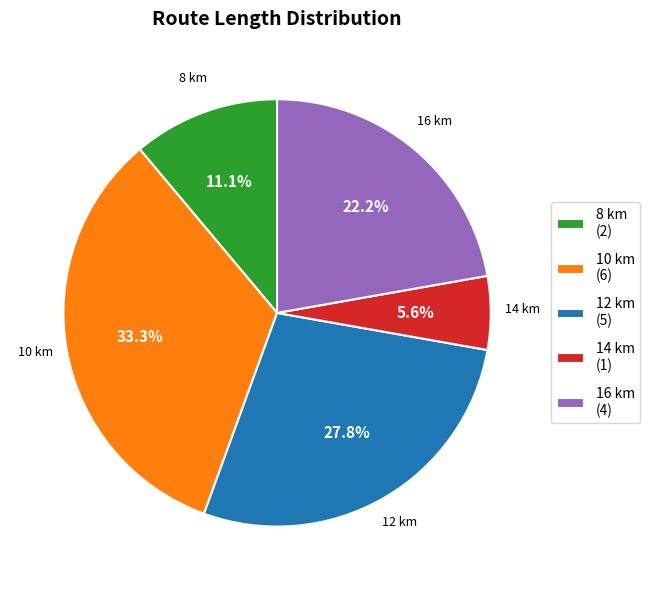

To the nearest percent, what is the average slice percentage?

20%